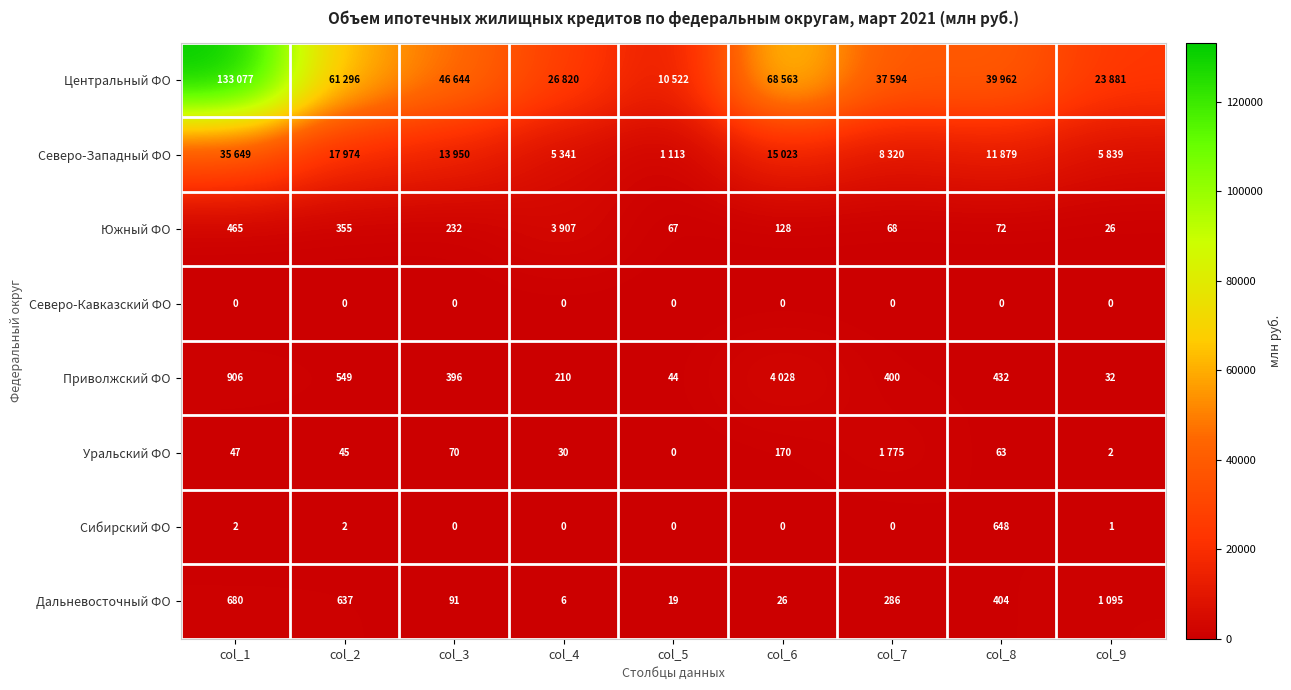

What is the sum of the Приволжский ФО values at col_9 and col_4?

242